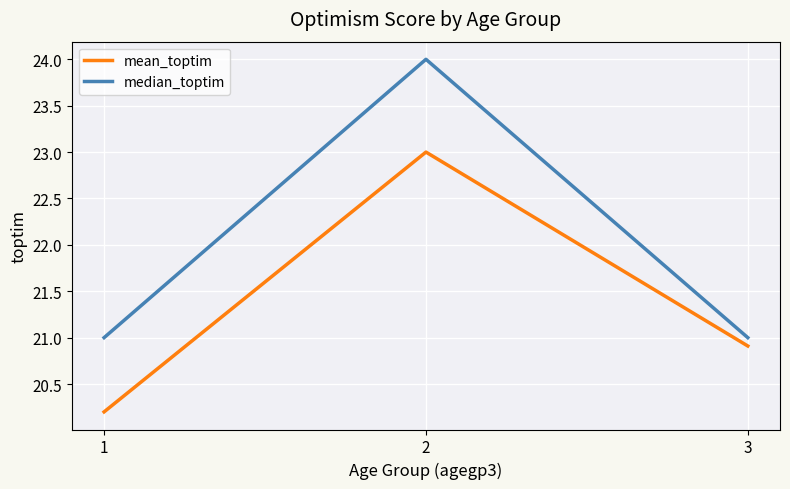

How many distinct data groups are displayed?

2